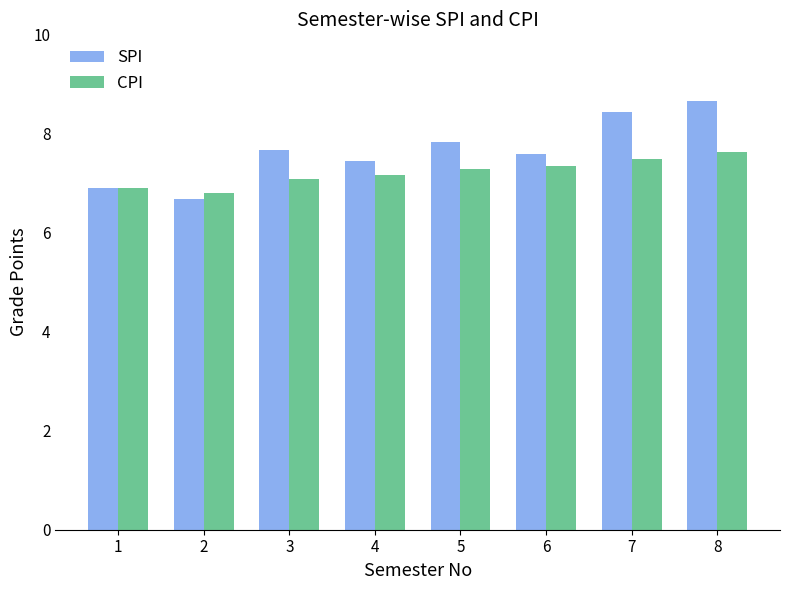

How many distinct data groups are displayed?

2